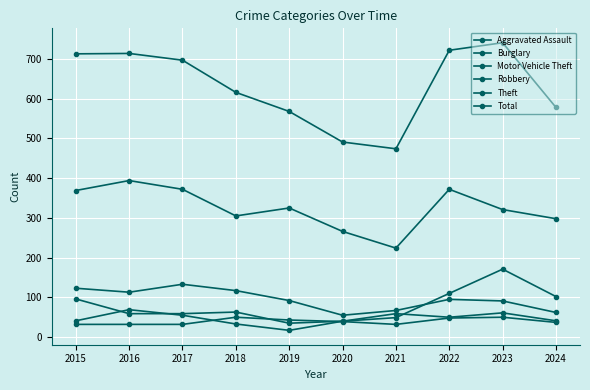

What is the minimum value for Theft?

224